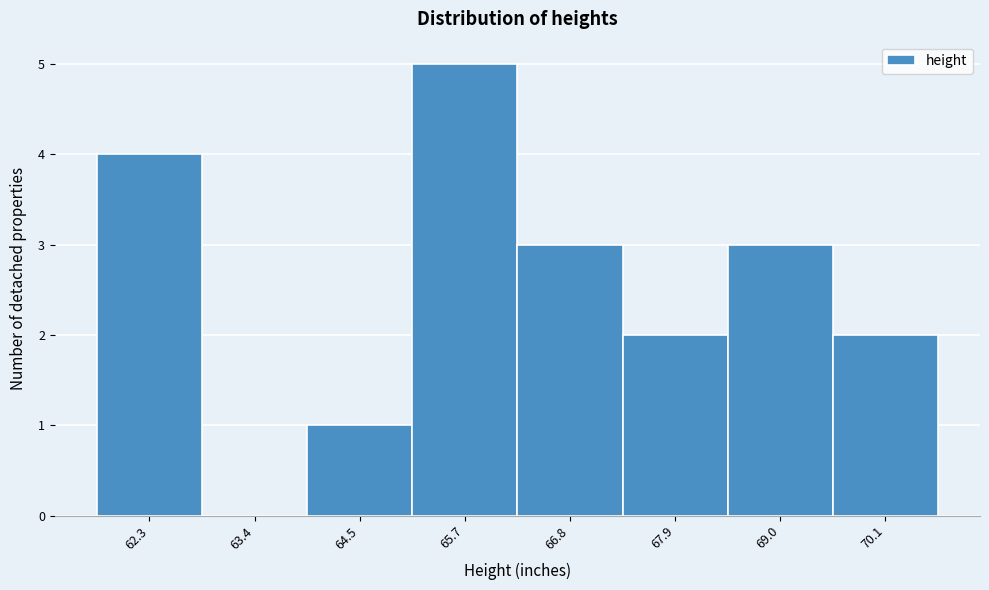

Reading left to right, what are all the values shown in this chart?

62.3=4	63.4=0	64.5=1	65.7=5	66.8=3	67.9=2	69.0=3	70.1=2